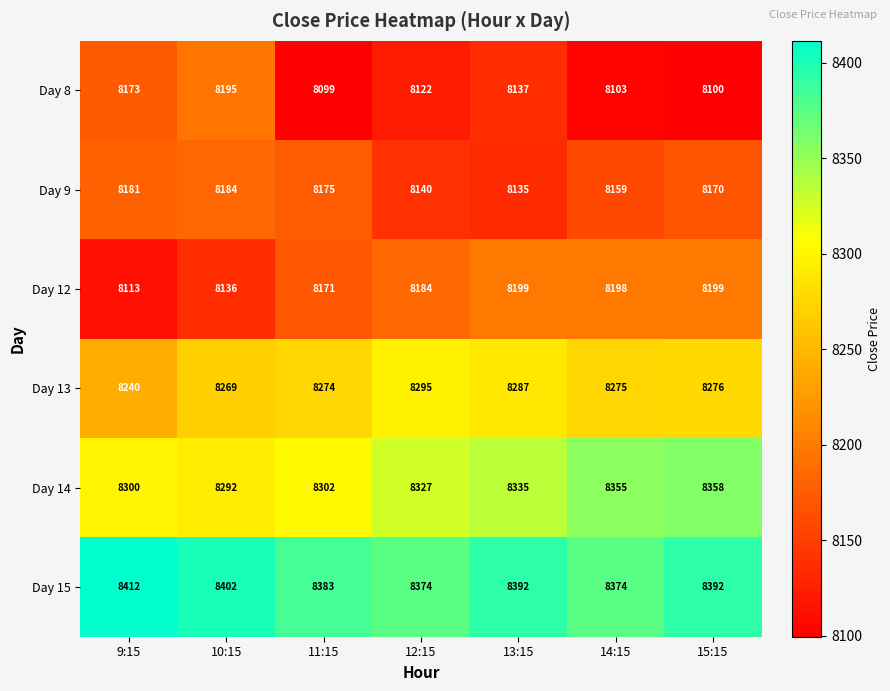

Which category has the lowest value in the Day 12 series?

9:15